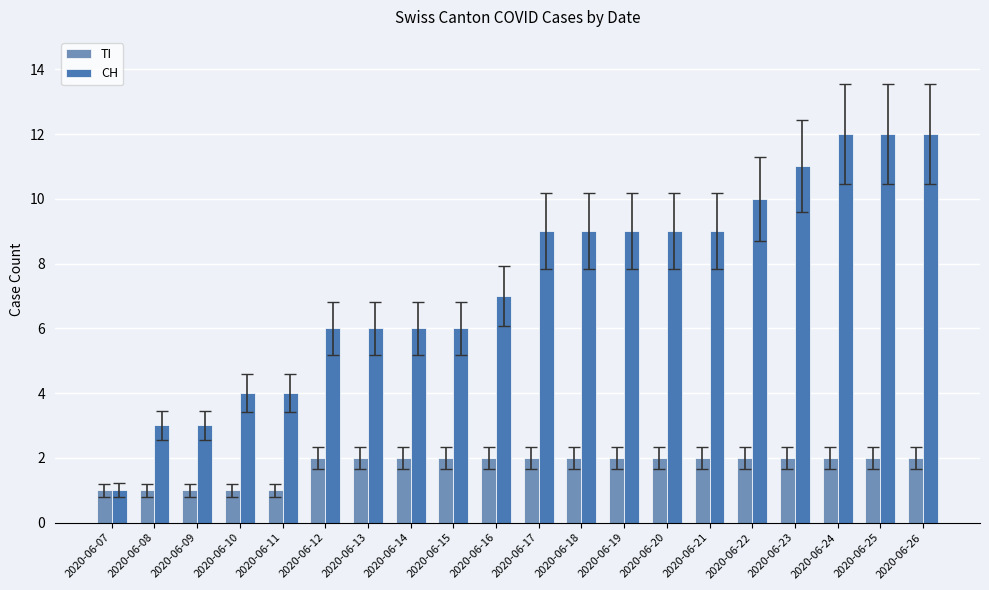

Rank the series at 2020-06-09 from highest to lowest value.

CH, TI